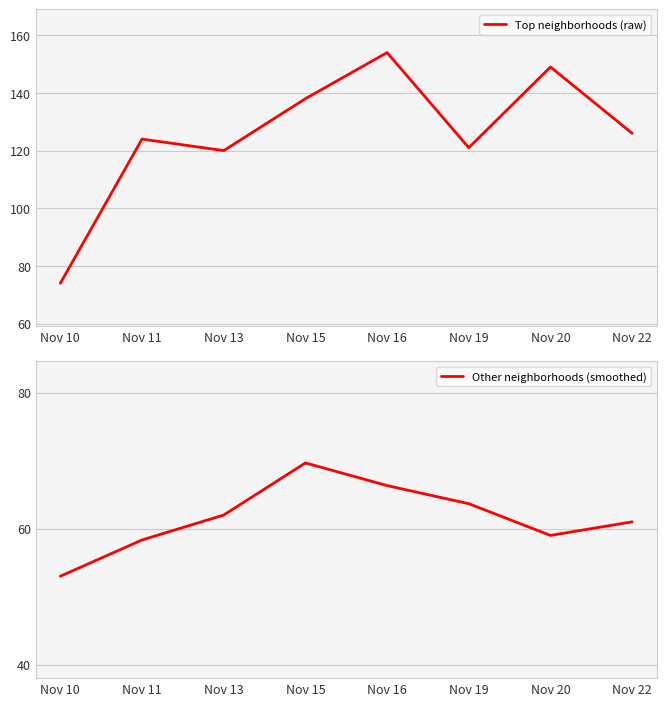

How many data points in Top neighborhoods (raw) are above 126?

3